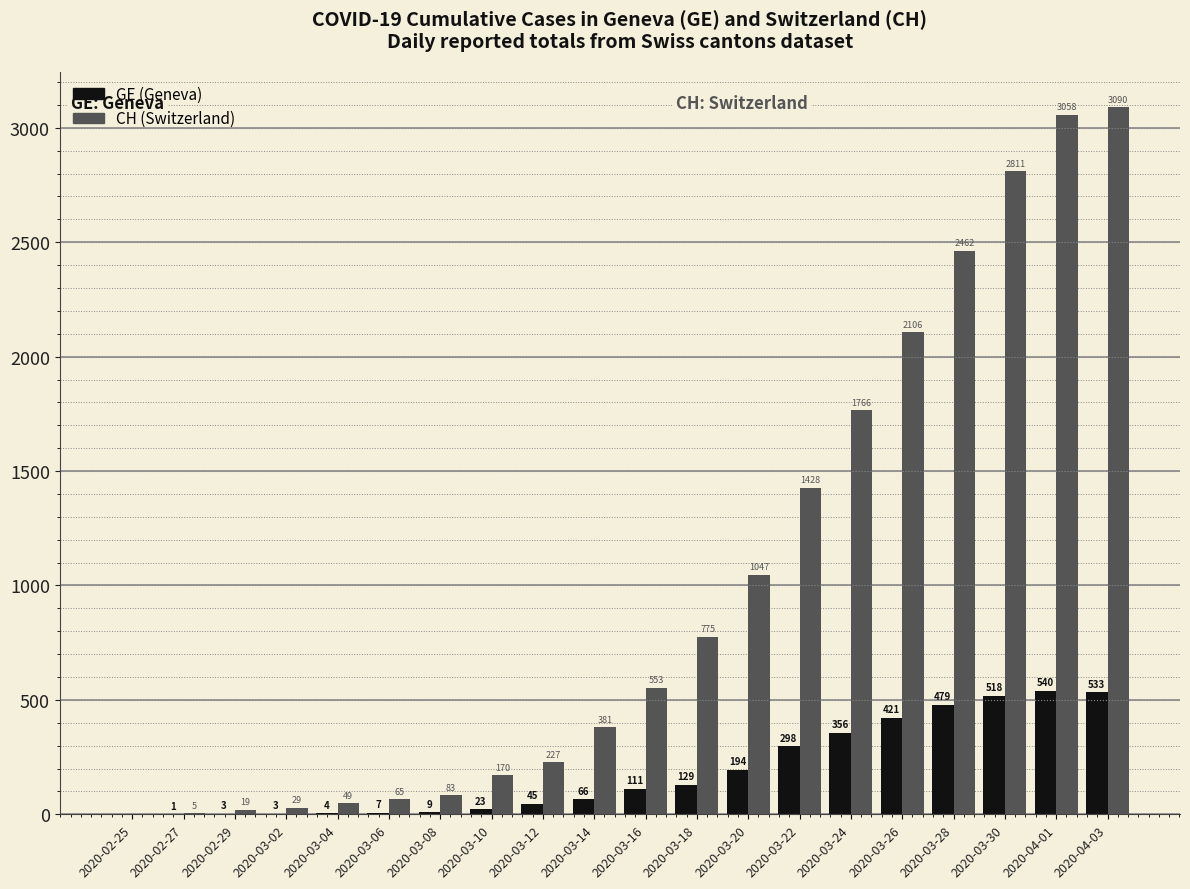

At which category is the sum across all series the highest?

2020-04-03